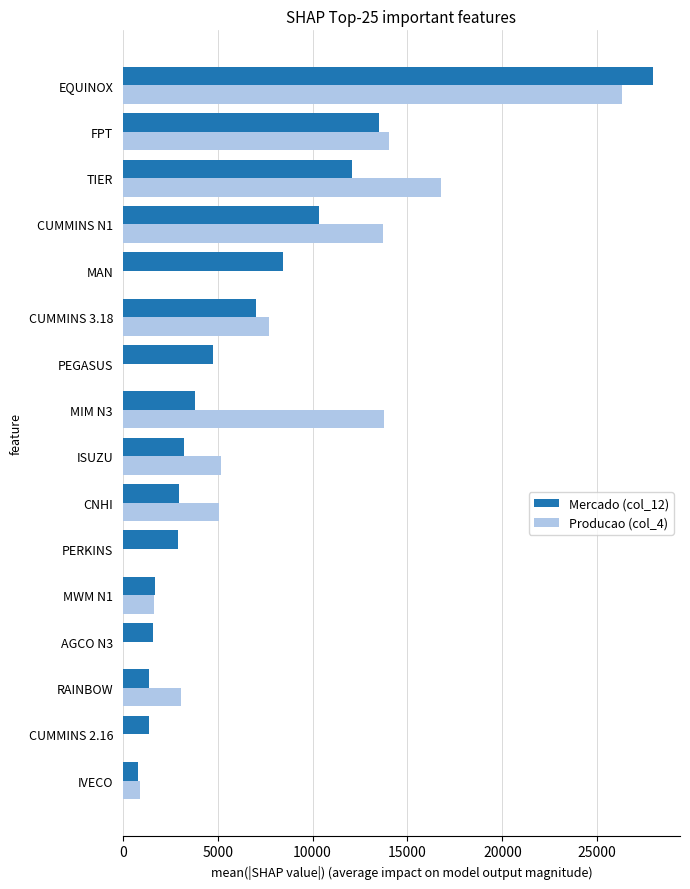

How many data points in Producao (col_4) are above 5059?

8